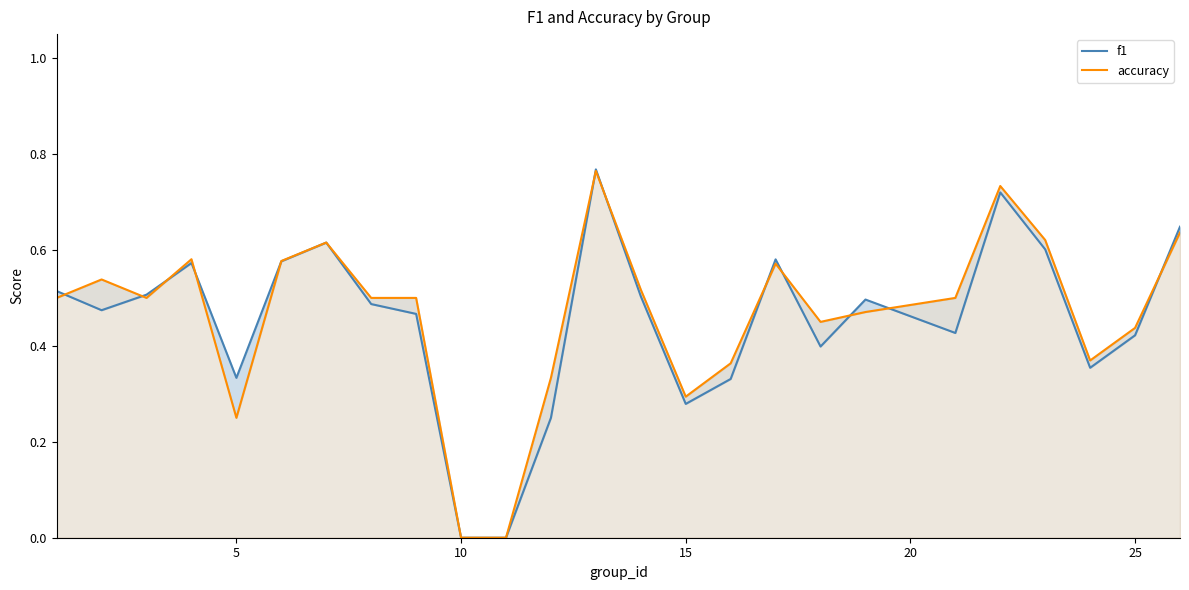

Reading left to right, list all the values displayed in this chart.

f1: 0.5	0.5	0.5	0.6	0.3	0.6	0.6	0.5	0.5	0.0	0.0	0.2	0.8	0.5	0.3	0.3	0.6	0.4	0.5	0.4	0.7	0.6	0.4	0.4	0.6
accuracy: 0.5	0.5	0.5	0.6	0.2	0.6	0.6	0.5	0.5	0.0	0.0	0.3	0.8	0.5	0.3	0.4	0.6	0.5	0.5	0.5	0.7	0.6	0.4	0.4	0.6